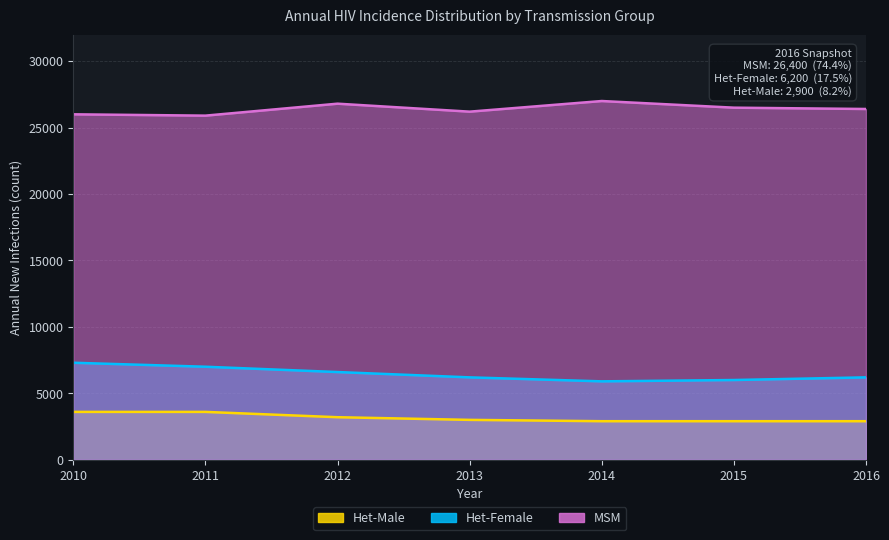

True or false: Het-Female and Het-Male intersect in this chart.

False